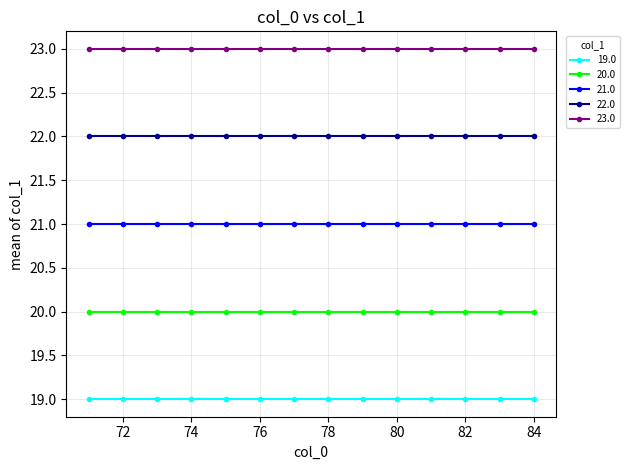

True or false: 22.0 and 19.0 intersect in this chart.

False